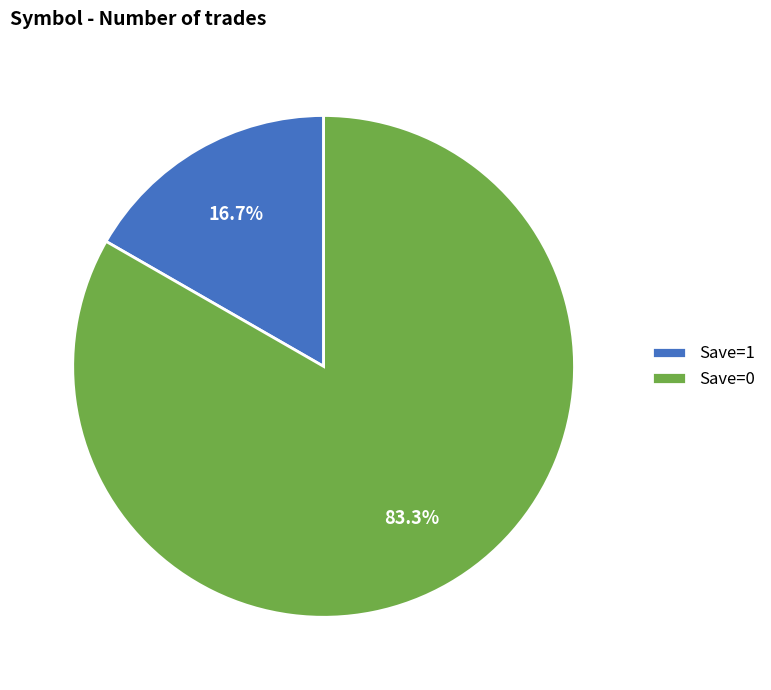

Between Save=1 and Save=0, which is larger?

Save=0